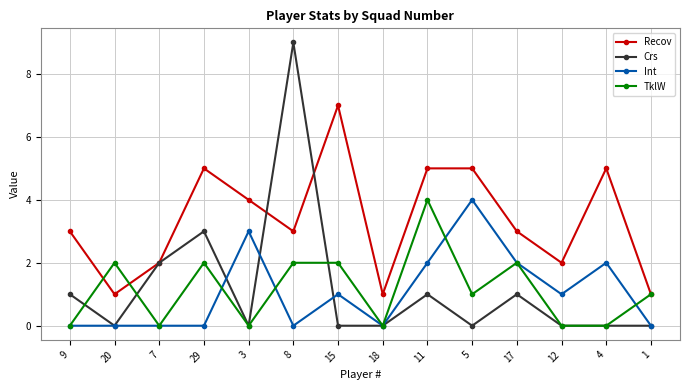

At which category does Crs reach its first local peak?

29